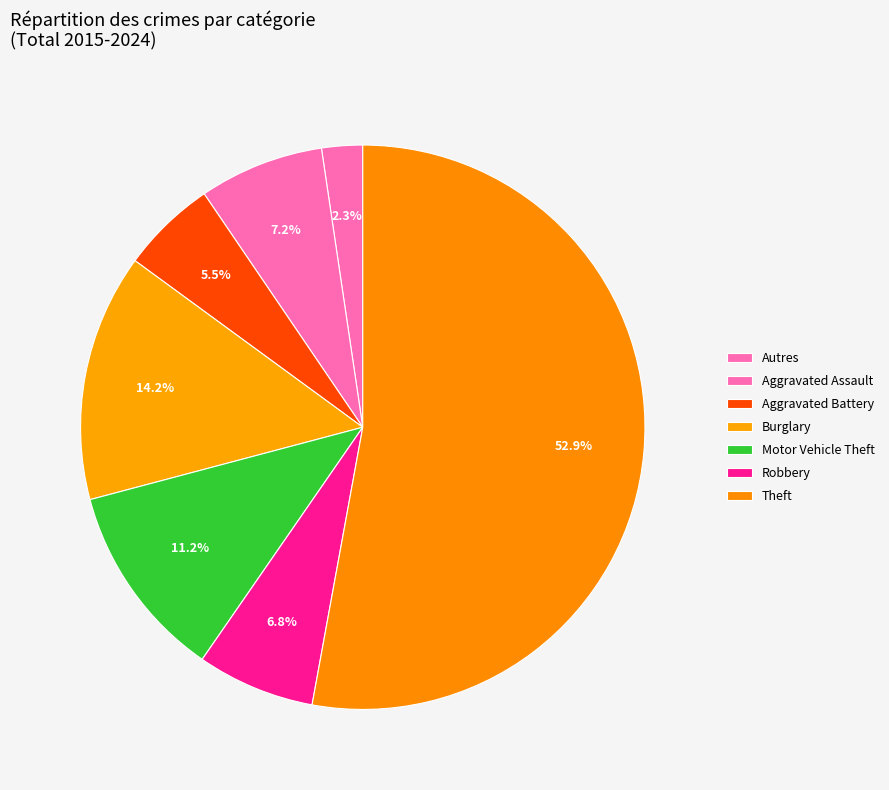

Is there a majority slice in this chart?

Yes